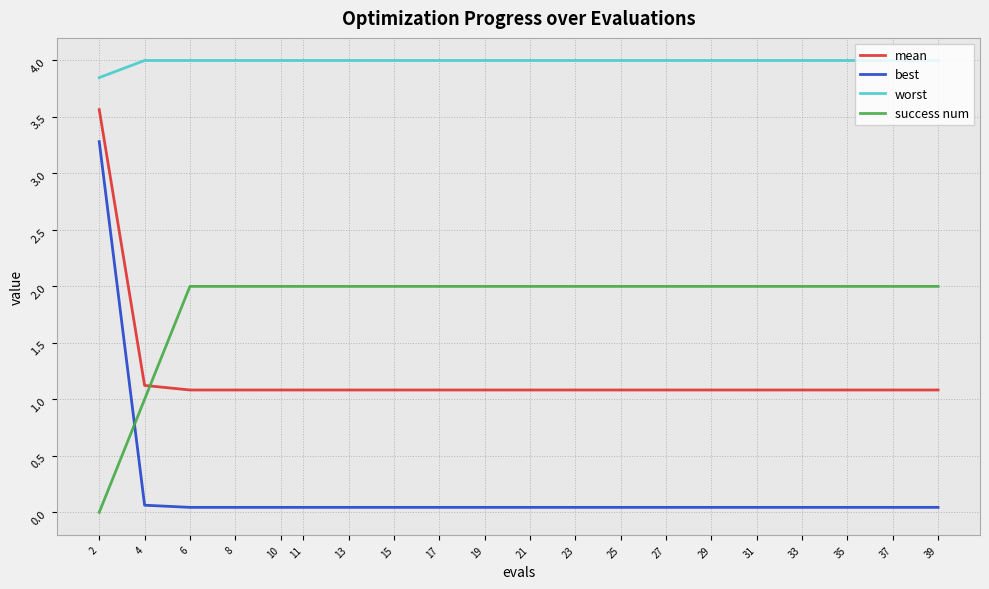

List the series in order of their overall mean, highest first.

worst, success num, mean, best